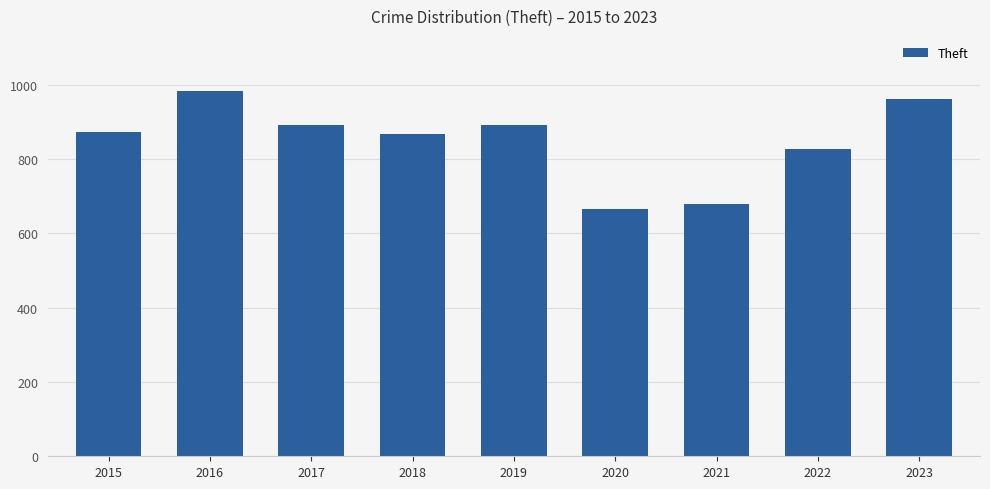

What is the sum of the values at 2016 and 2020?

1650